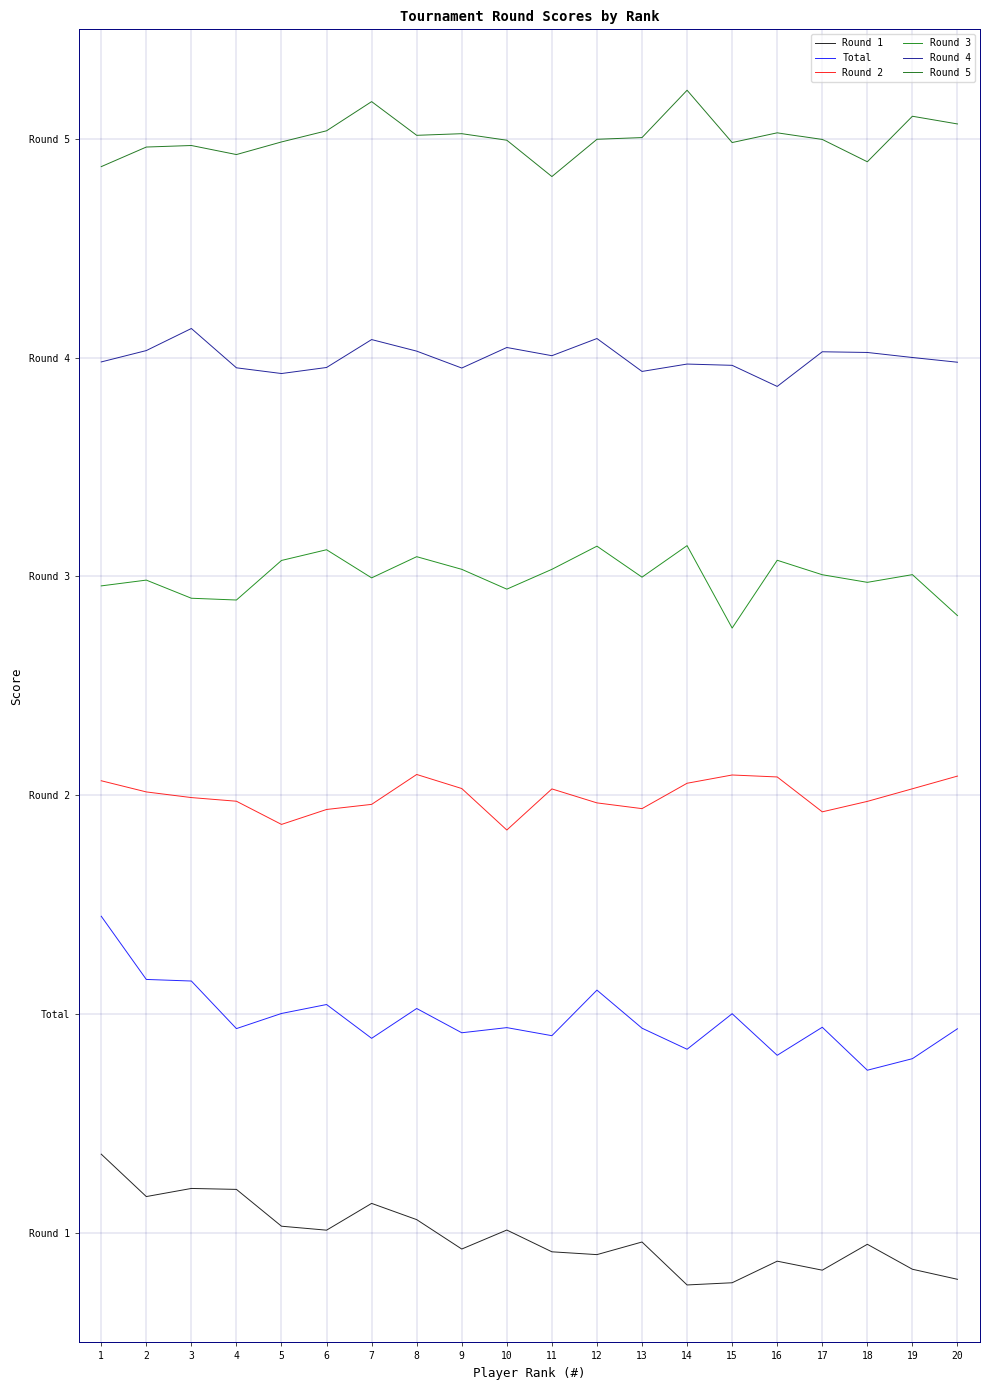

Rank the categories by Total value from lowest to highest.

18, 19, 16, 14, 7, 11, 9, 20, 4, 13, 10, 17, 15, 5, 8, 6, 12, 3, 2, 1